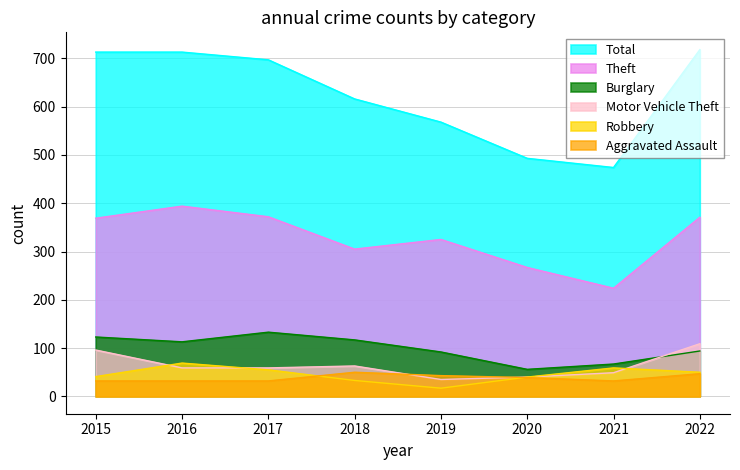

Reading left to right, transcribe all the data shown in this chart.

Total: 2015=713	2016=713	2017=697	2018=616	2019=568	2020=493	2021=474	2022=718
Theft: 2015=369	2016=394	2017=372	2018=305	2019=325	2020=267	2021=224	2022=371
Burglary: 2015=123	2016=113	2017=133	2018=117	2019=92	2020=56	2021=67	2022=94
Robbery: 2015=41	2016=69	2017=55	2018=33	2019=17	2020=40	2021=59	2022=50
Motor Vehicle Theft: 2015=96	2016=59	2017=59	2018=63	2019=35	2020=40	2021=49	2022=109
Aggravated Assault: 2015=32	2016=32	2017=32	2018=50	2019=43	2020=39	2021=32	2022=47